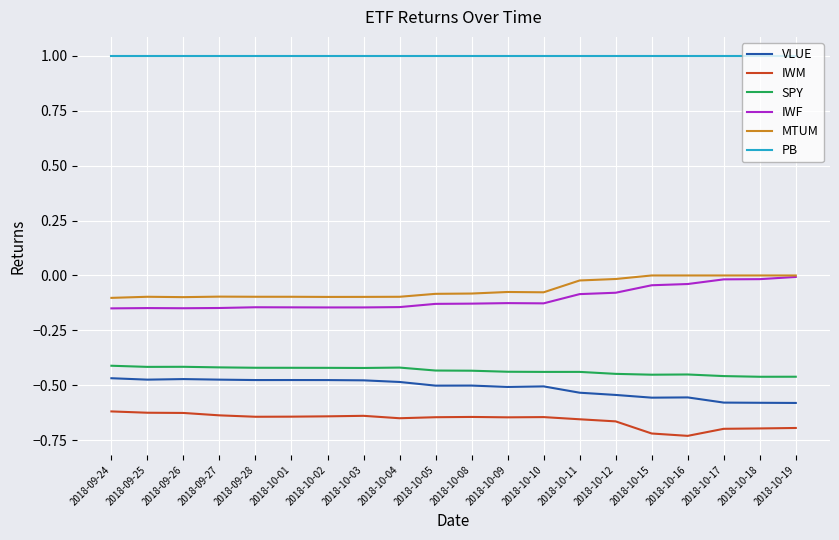

How many categories are shown in the chart?

20